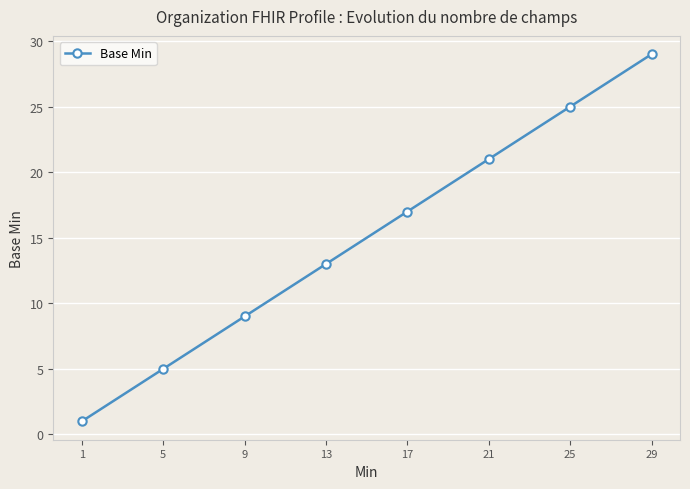

Count the values in the range 9 to 25.

5